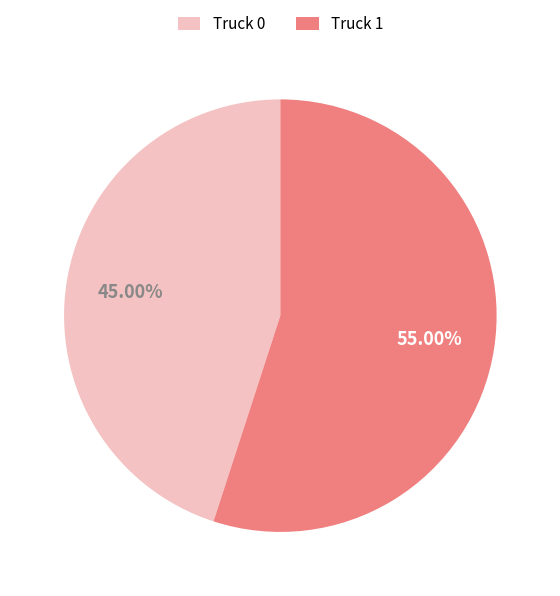

What percentage do Truck 1 and Truck 0 together represent?

100.0%